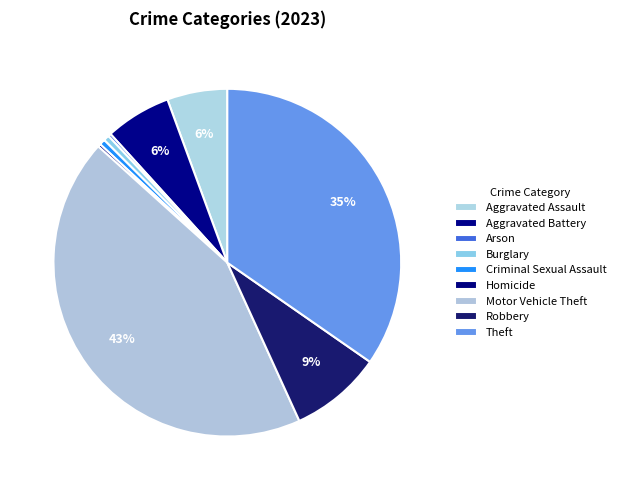

To the nearest percent, what is the difference between the Theft and Arson slice percentages?

34%